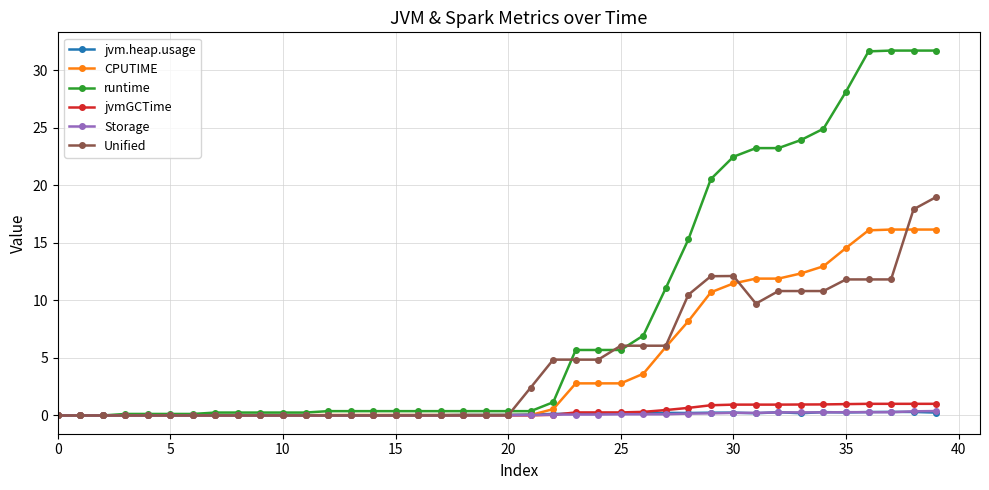

True or false: jvm.heap.usage has more than 0 points higher than both neighbors.

True